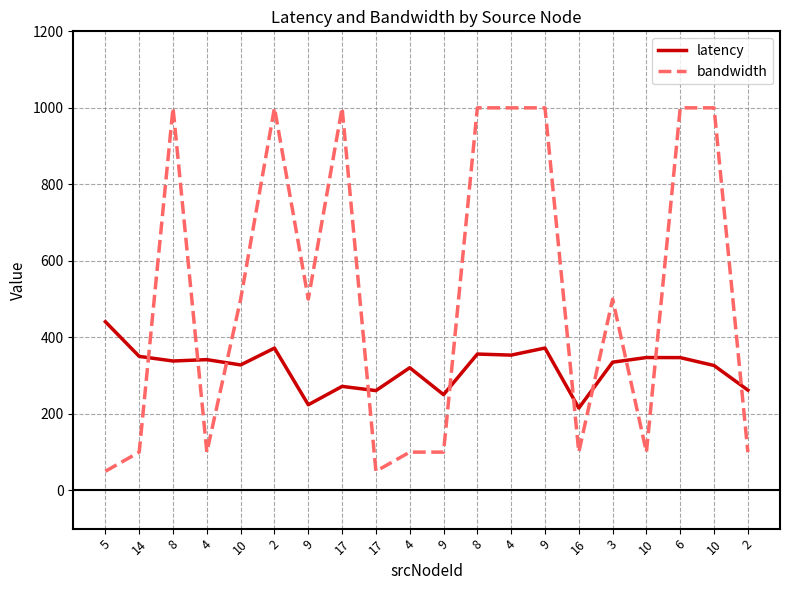

Where does the latency series first go above 338?

5